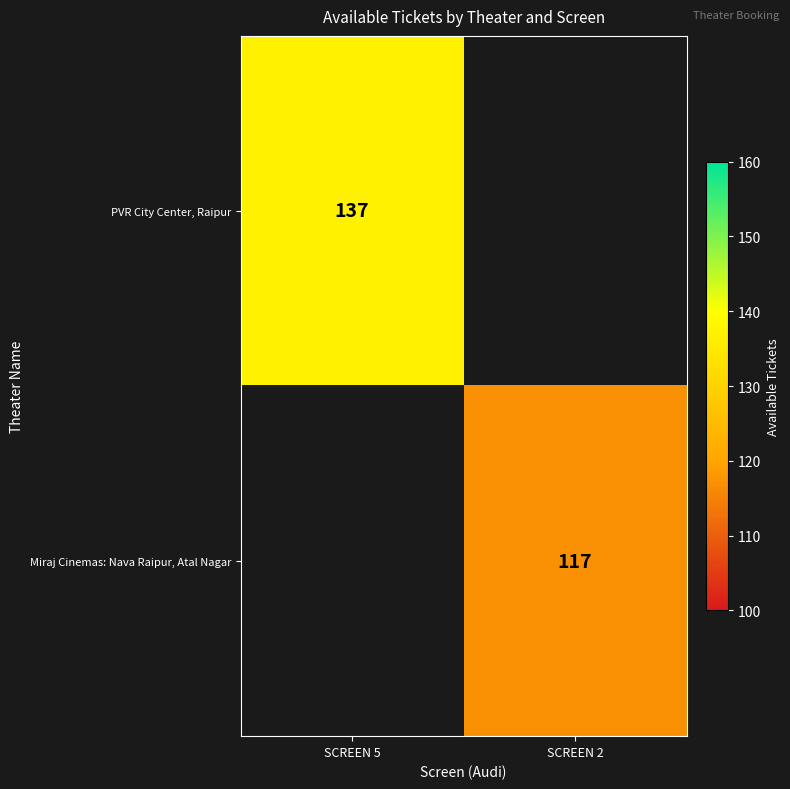

Is the value of Miraj Cinemas: Nava Raipur, Atal Nagar at SCREEN 2 greater than the value of PVR City Center, Raipur at SCREEN 5?

No